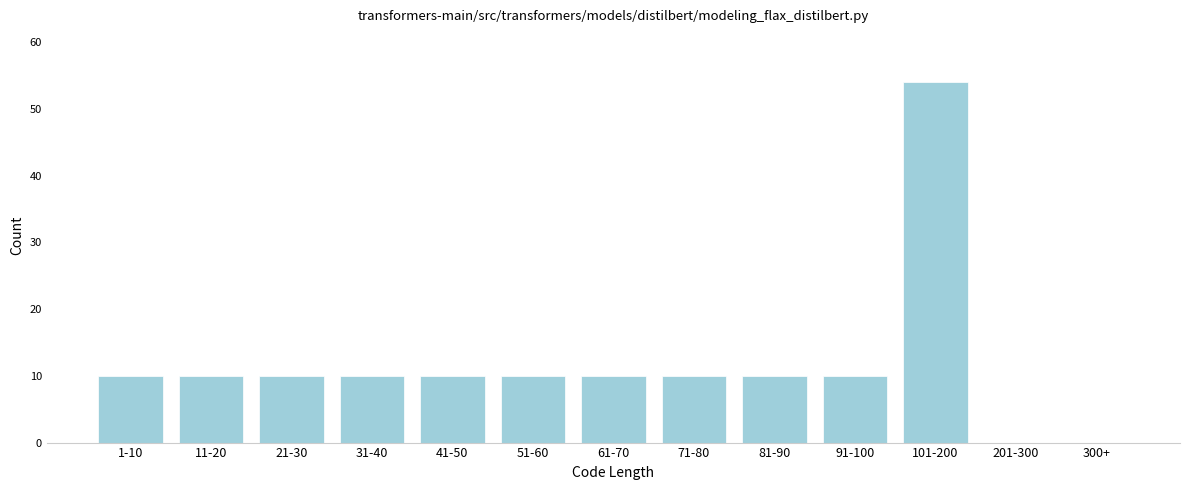

Reading left to right, list all the values displayed in this chart.

1-10=10	11-20=10	21-30=10	31-40=10	41-50=10	51-60=10	61-70=10	71-80=10	81-90=10	91-100=10	101-200=54	201-300=0	300+=0